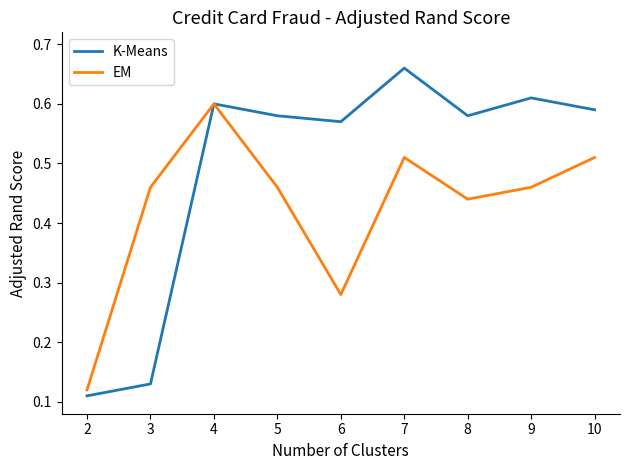

Which label corresponds to the largest value in the chart?

7